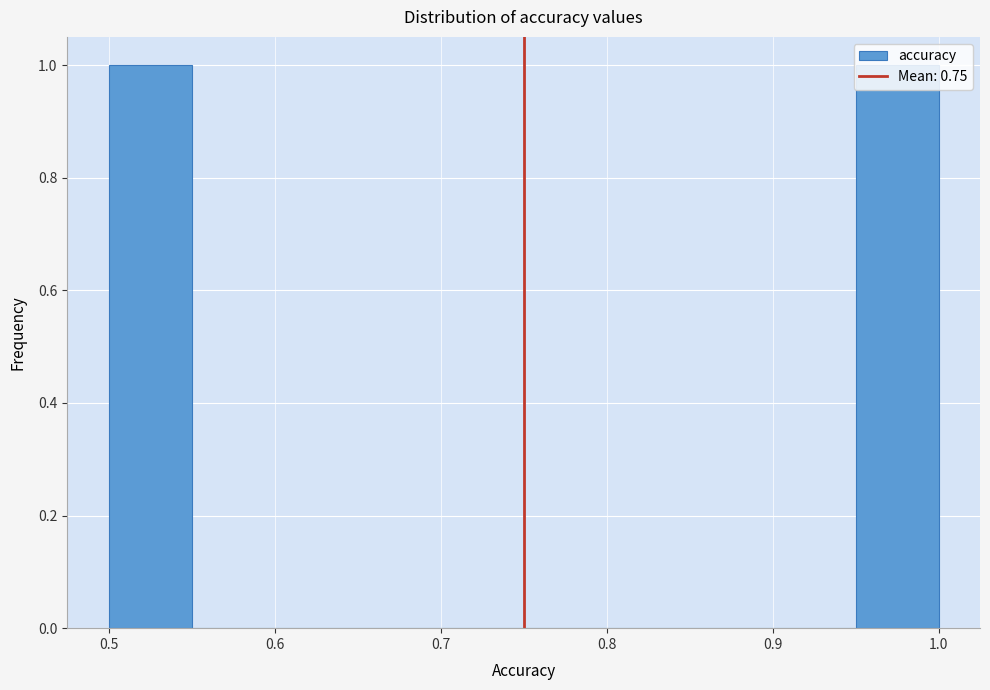

Reading left to right, list every bar in this chart as the range it spans on the x-axis followed by its height. The values are not printed on the chart, so give them approximately, as read against the axis.

0.50 to 0.55: 1
0.55 to 0.60: 0
0.60 to 0.65: 0
0.65 to 0.70: 0
0.70 to 0.75: 0
0.75 to 0.80: 0
0.80 to 0.85: 0
0.85 to 0.90: 0
0.90 to 0.95: 0
0.95 to 1.00: 1